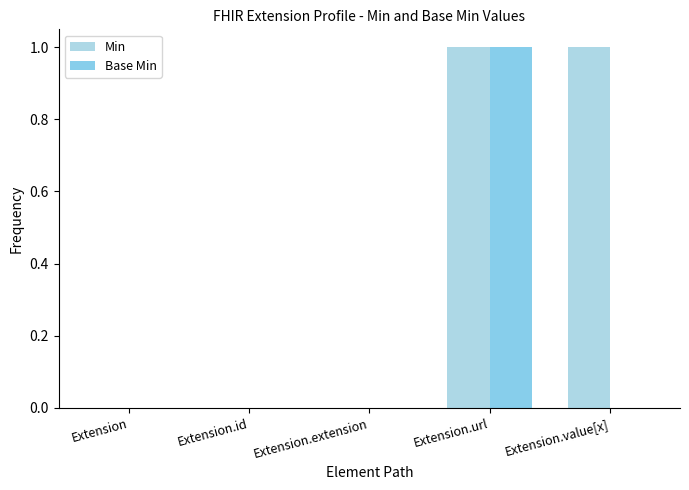

Rank the series at Extension.id from highest to lowest value.

Min, Base Min